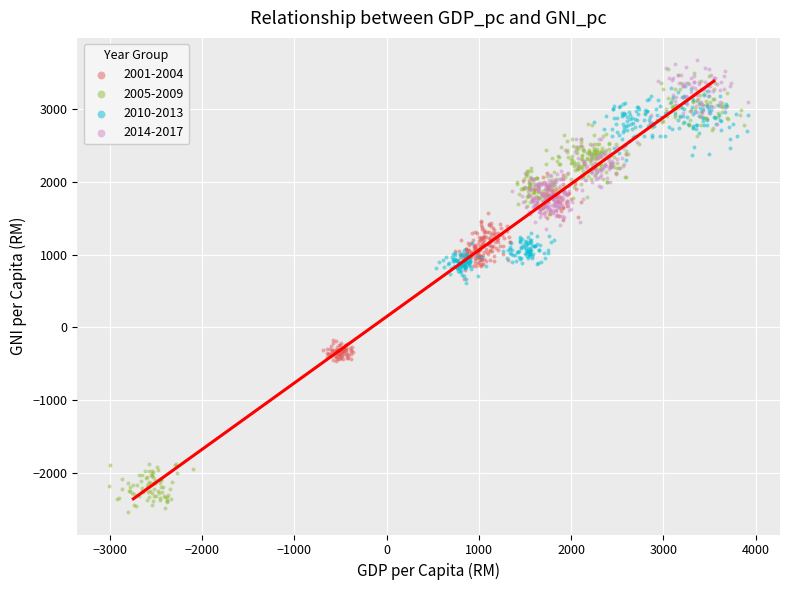

Which series has the largest Y range (max minus min)?

2005-2009